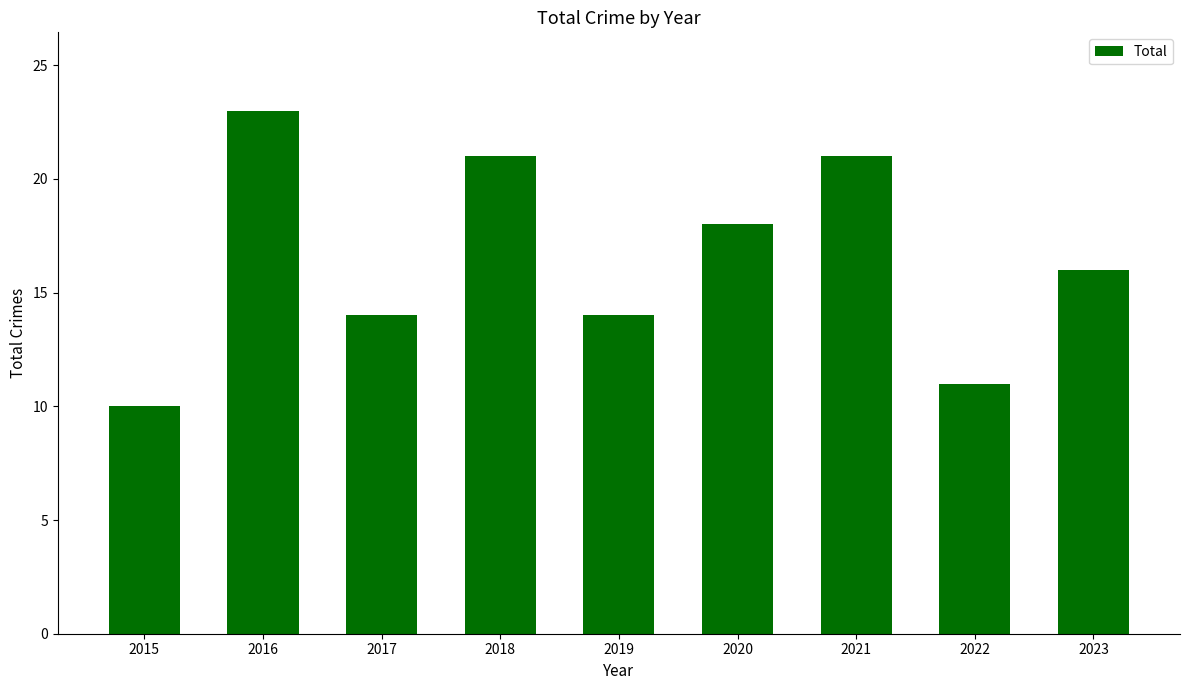

What is the maximum value shown in the chart?

23